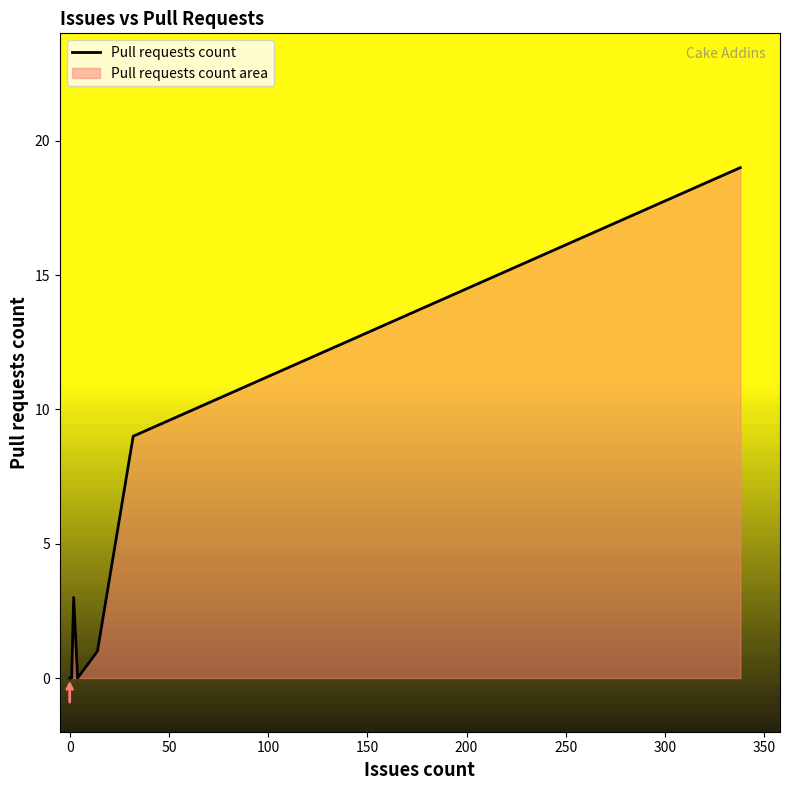

The chart shows a value of 8 at 400. True or false?

False